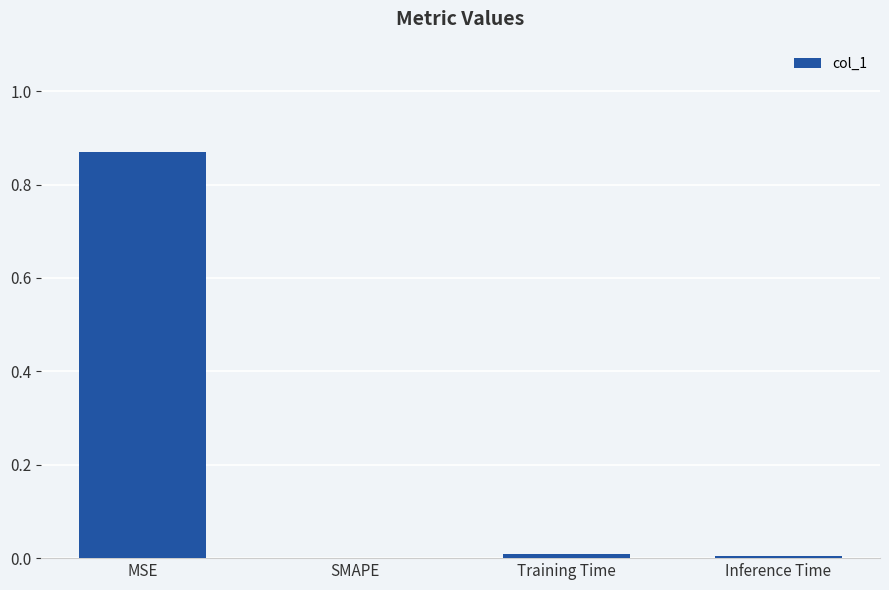

At which category does the chart reach its peak across all series?

MSE